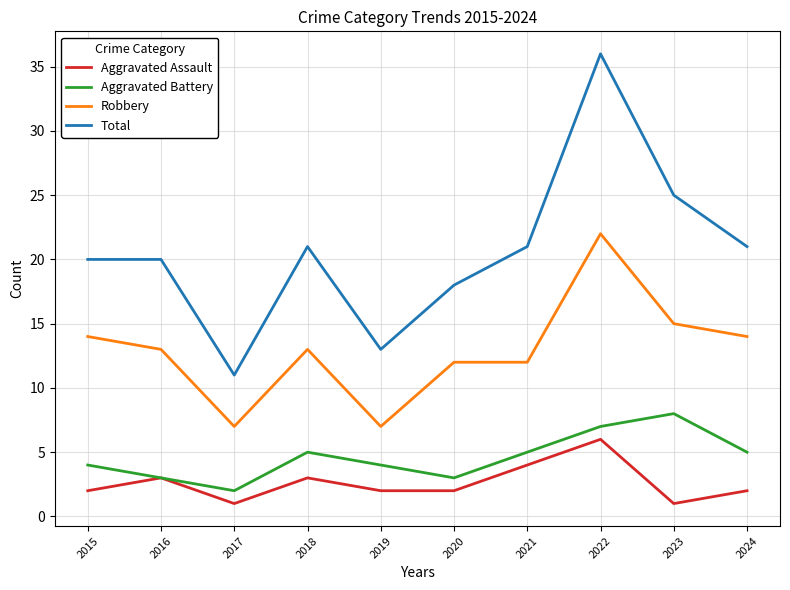

In Aggravated Battery, how many points are higher than both neighbors (excluding endpoints)?

2